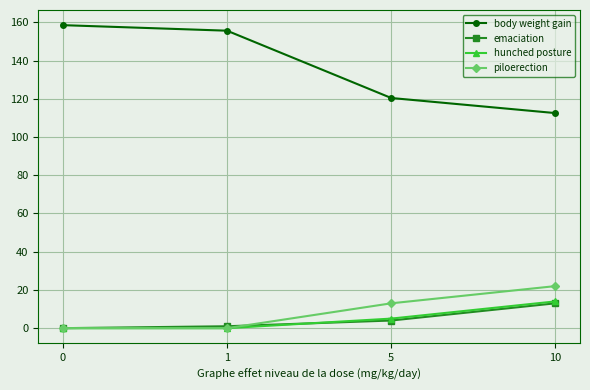

True or false: body weight gain and piloerection cross at least once.

False